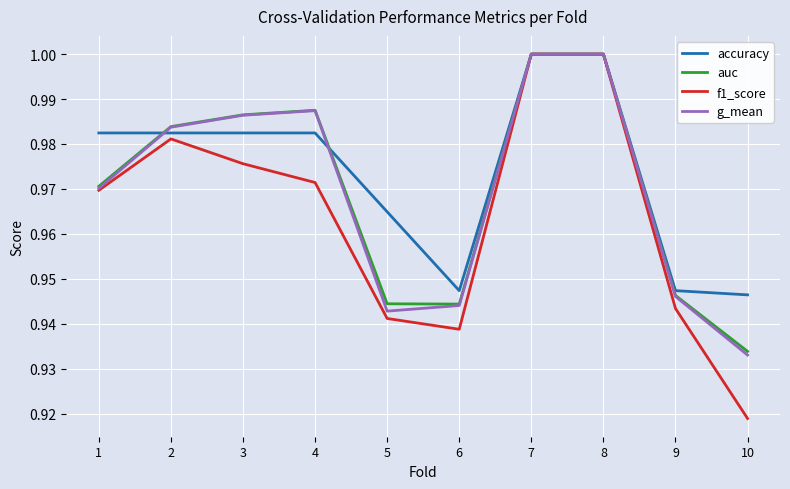

What is the total value across all series at 8?

4.0